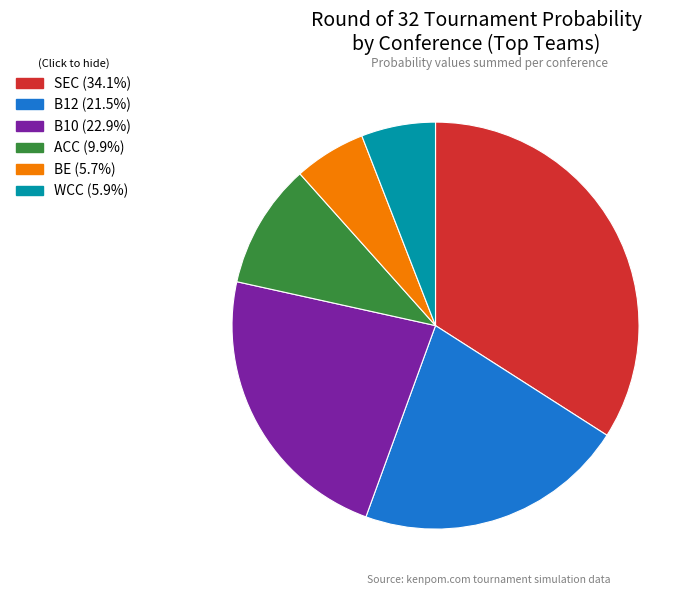

Combined, do BE (5.7%) and WCC (5.9%) account for over 50%?

No